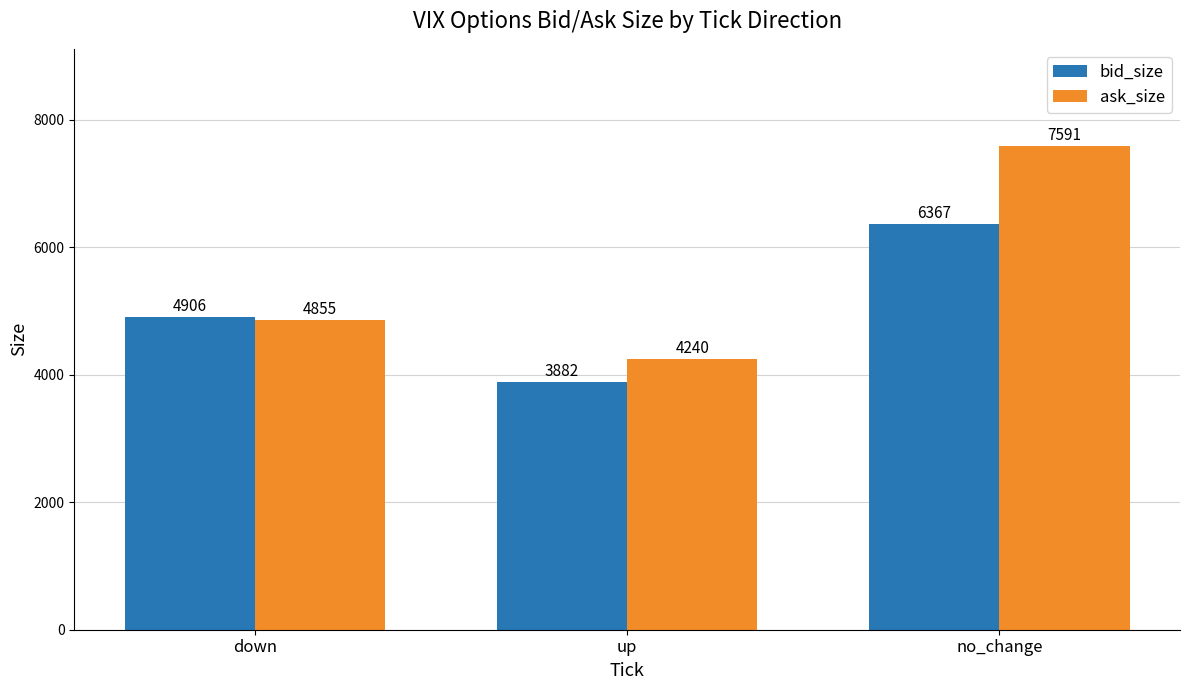

Rank the series by their average value, from lowest to highest.

bid_size, ask_size